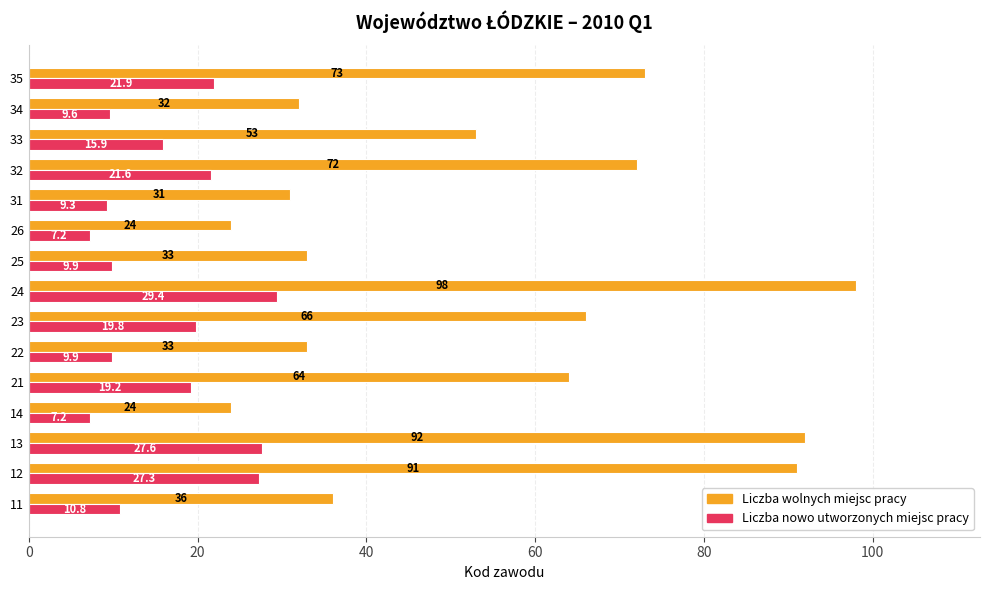

Which series has the largest range (max minus min)?

Liczba wolnych miejsc pracy